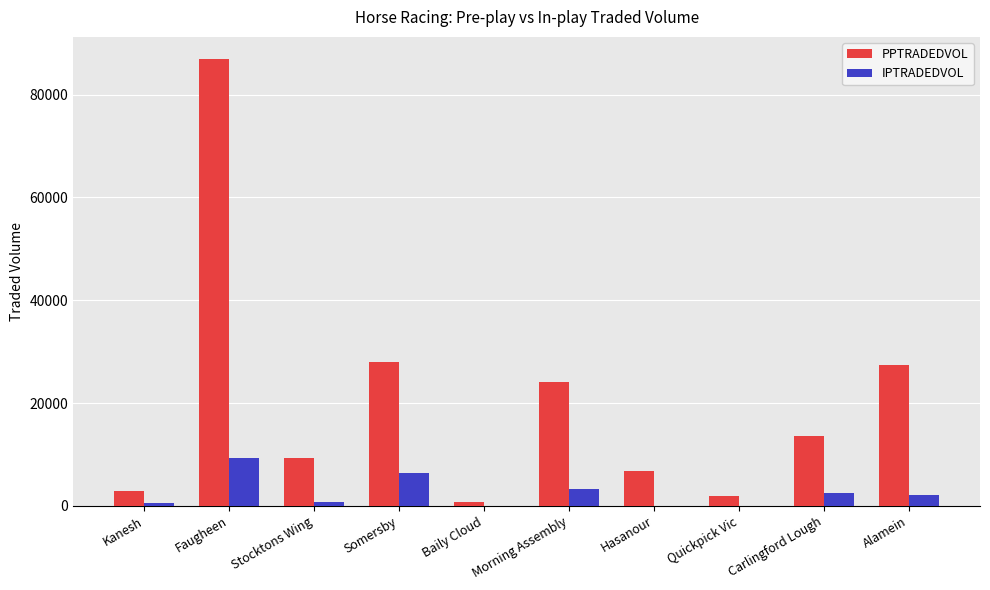

Are the bars horizontal?

No